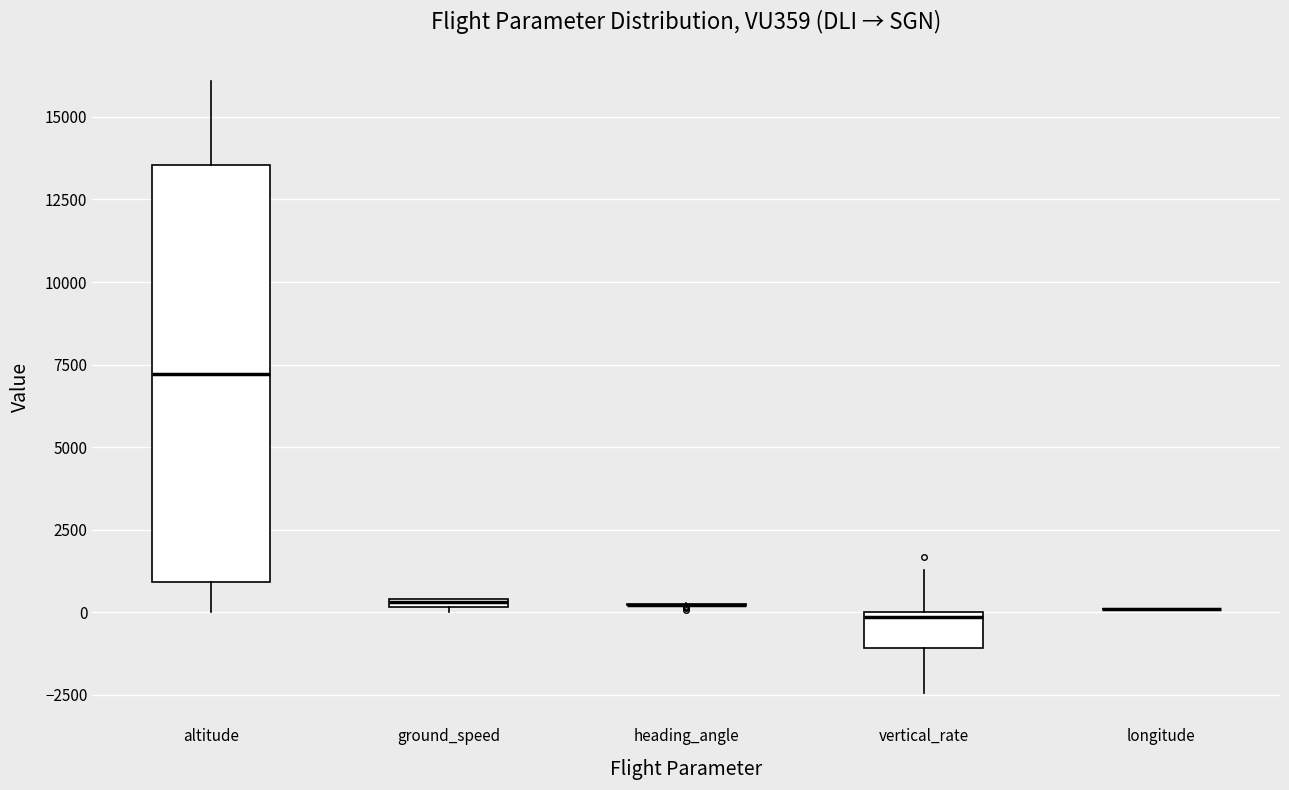

Which box is the tallest, from its lower edge to its upper edge?

altitude